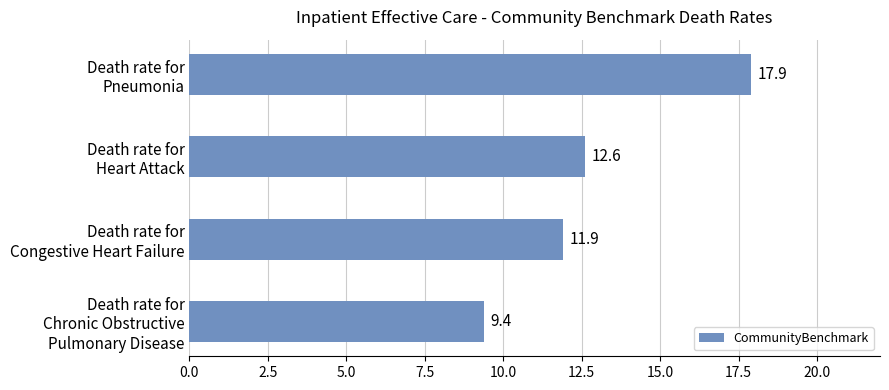

Reading bottom to top, transcribe all the data shown in this chart.

9.4	11.9	12.6	17.9